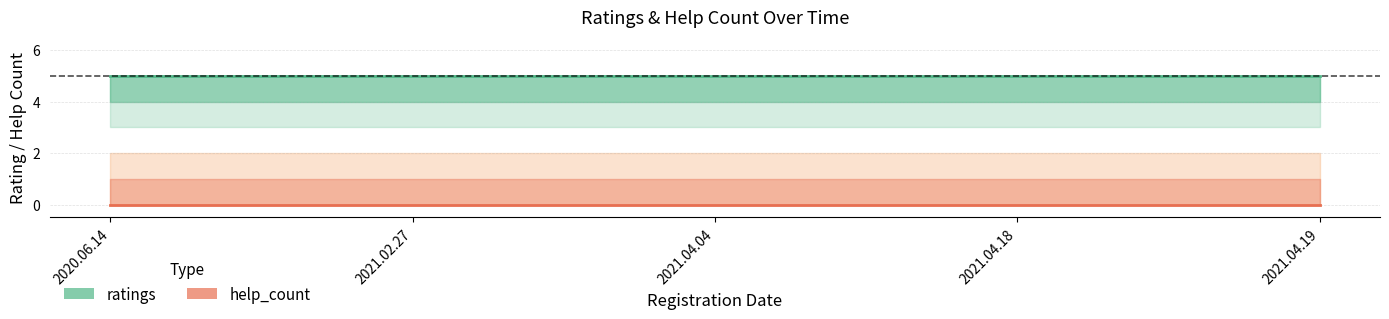

At 2021.02.27, list the series in order from smallest to largest.

help_count, ratings